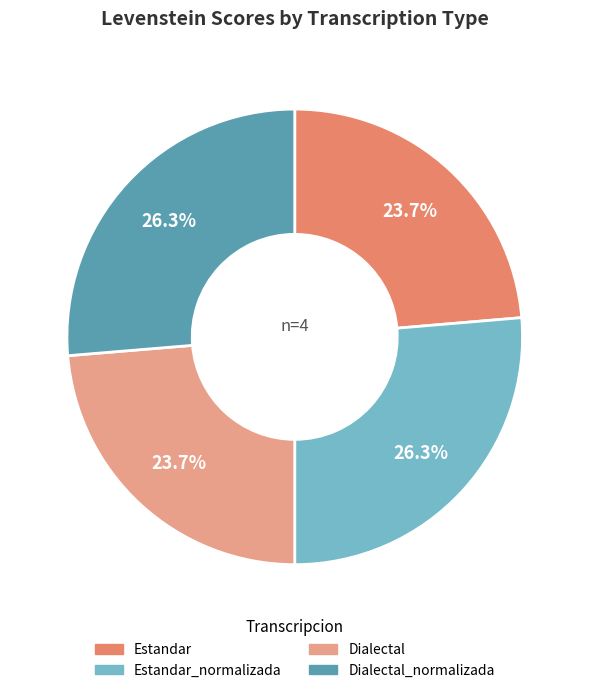

To the nearest percent, what is the combined percentage of Dialectal and Estandar?

47%